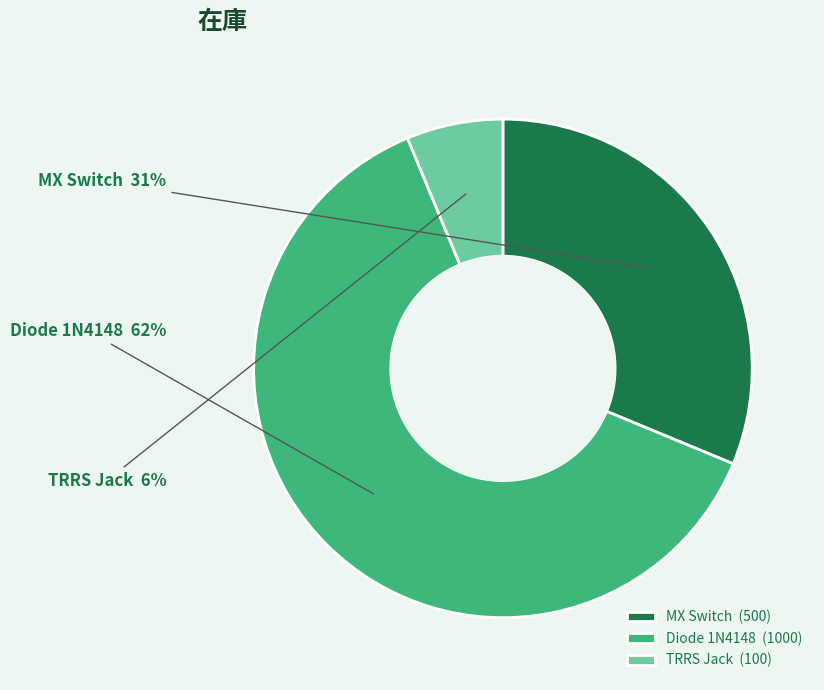

What is the majority slice?

Diode 1N4148